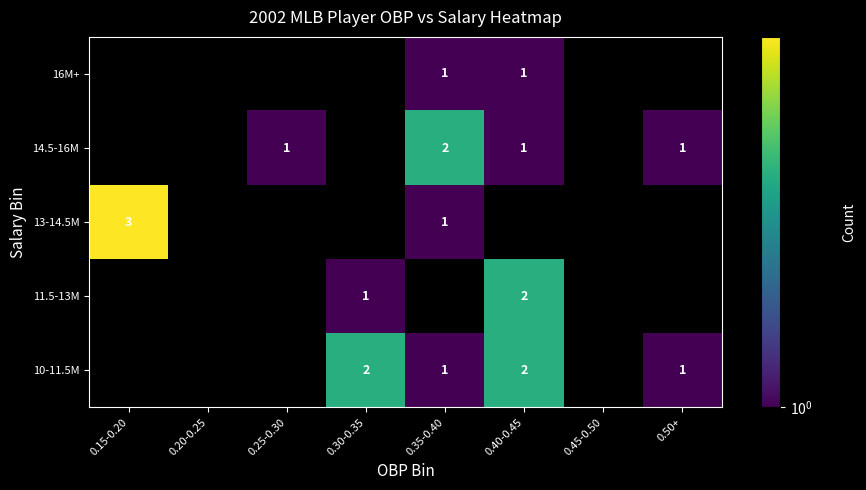

The value of 13-14.5M at 0.35-0.40 is 0. True or false?

False